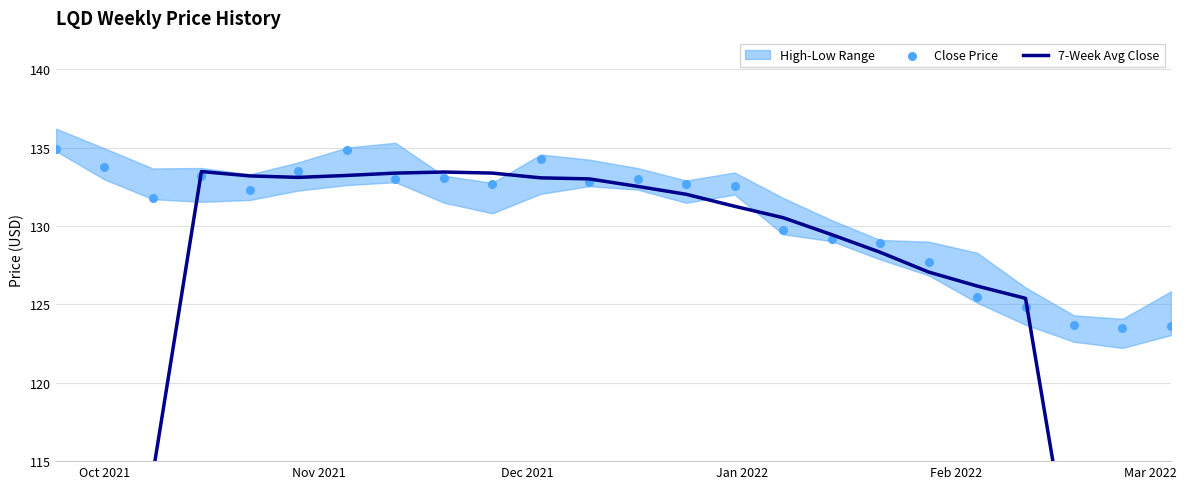

Is the value of 7-Week Avg Close at 18 greater than the value of Close Price at 19?

Yes